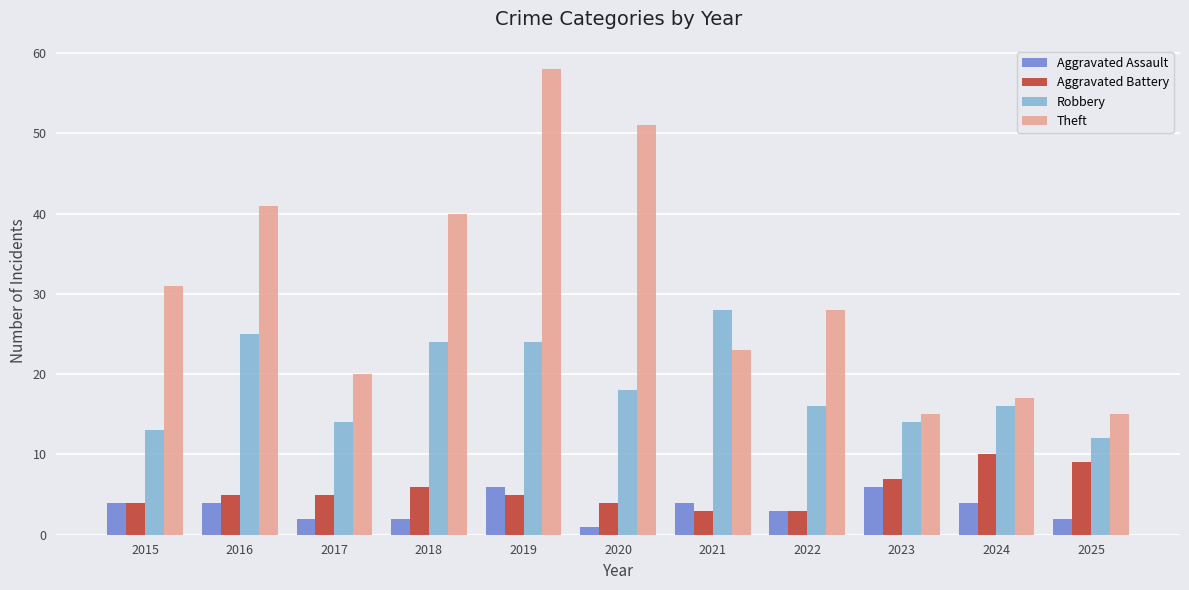

How many data points does each series have?

11